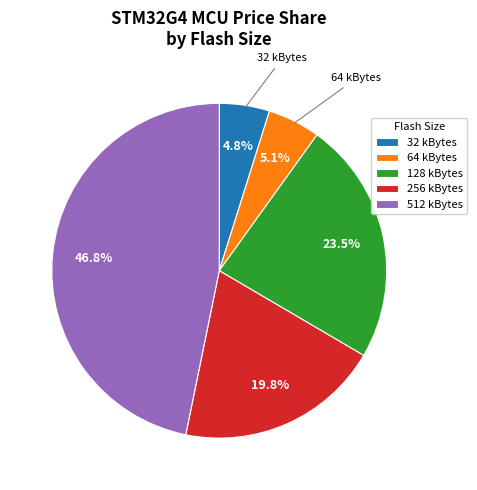

Which has a higher value, 256 kBytes or 512 kBytes?

512 kBytes